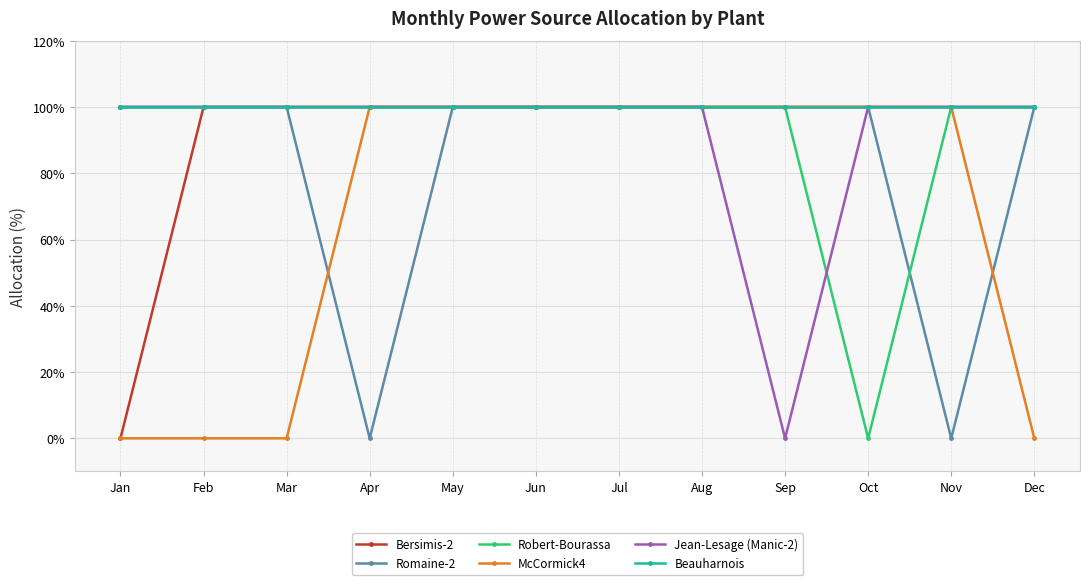

Reading right to left, what are all the values shown in this chart?

Bersimis-2: 100	100	100	100	100	100	100	100	100	100	100	0
Romaine-2: 100	0	100	100	100	100	100	100	0	100	100	100
Robert-Bourassa: 100	100	0	100	100	100	100	100	100	100	100	100
McCormick4: 0	100	100	100	100	100	100	100	100	0	0	0
Jean-Lesage (Manic-2): 100	100	100	0	100	100	100	100	100	100	100	100
Beauharnois: 100	100	100	100	100	100	100	100	100	100	100	100